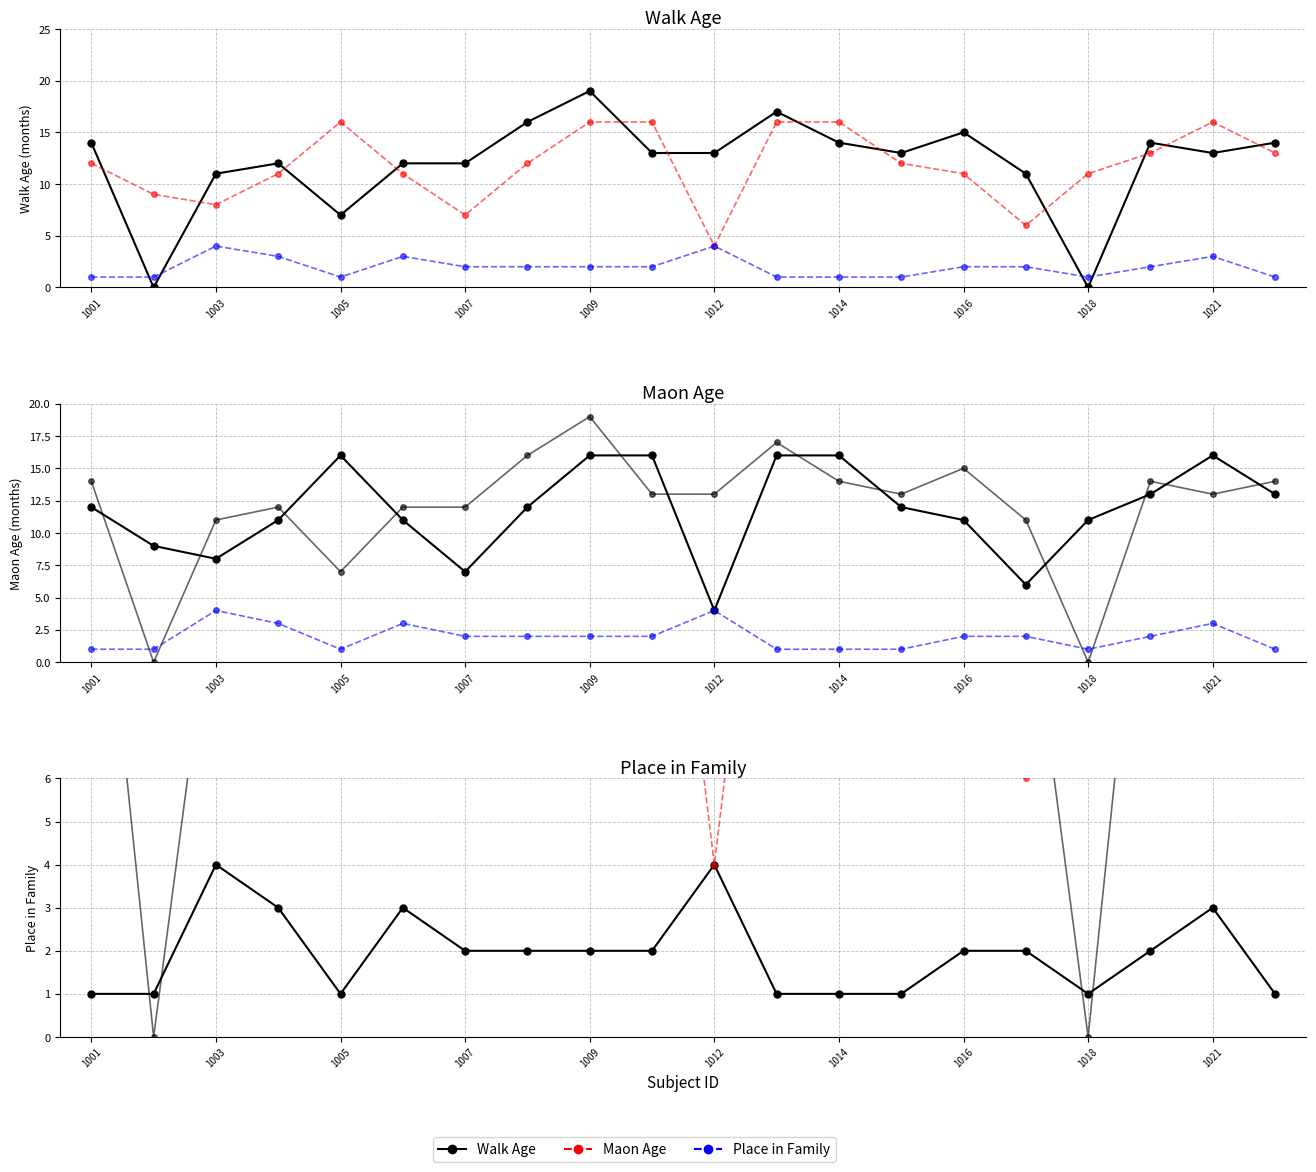

True or false: walk_age and maon_age intersect in this chart.

True